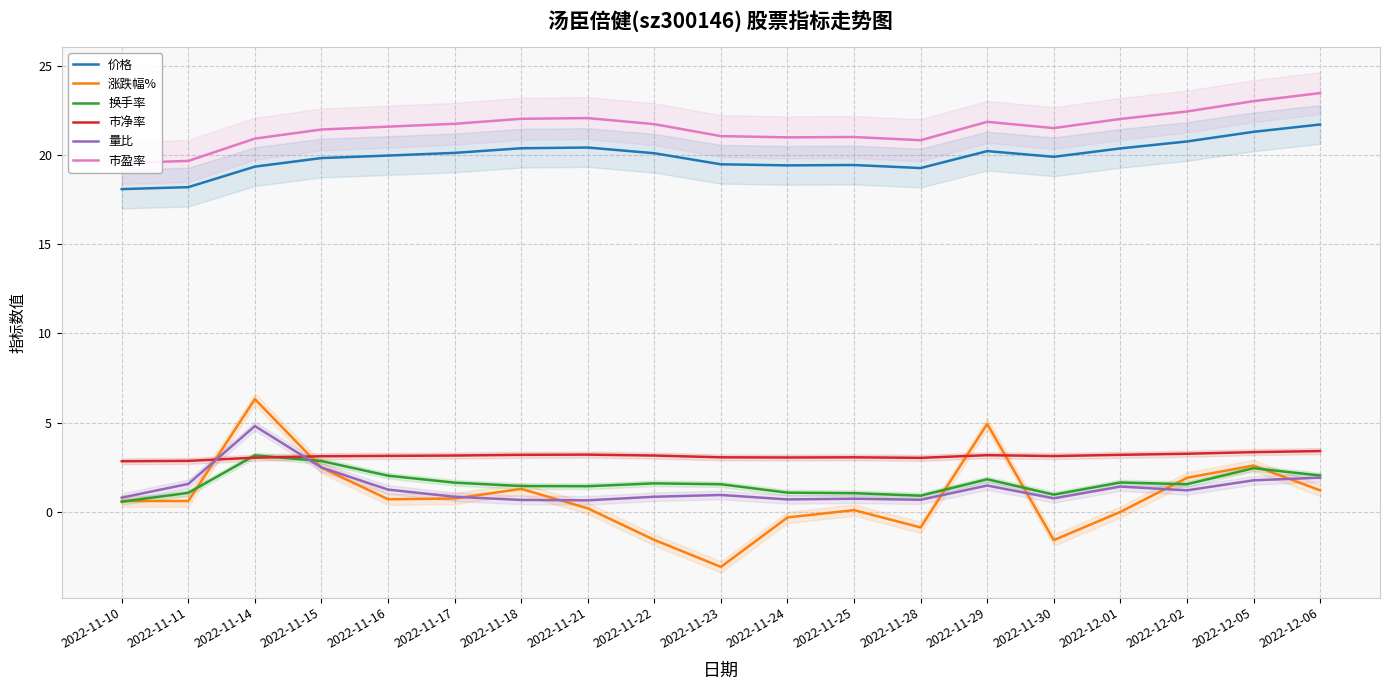

True or false: 价格 and 换手率 cross at least once.

False